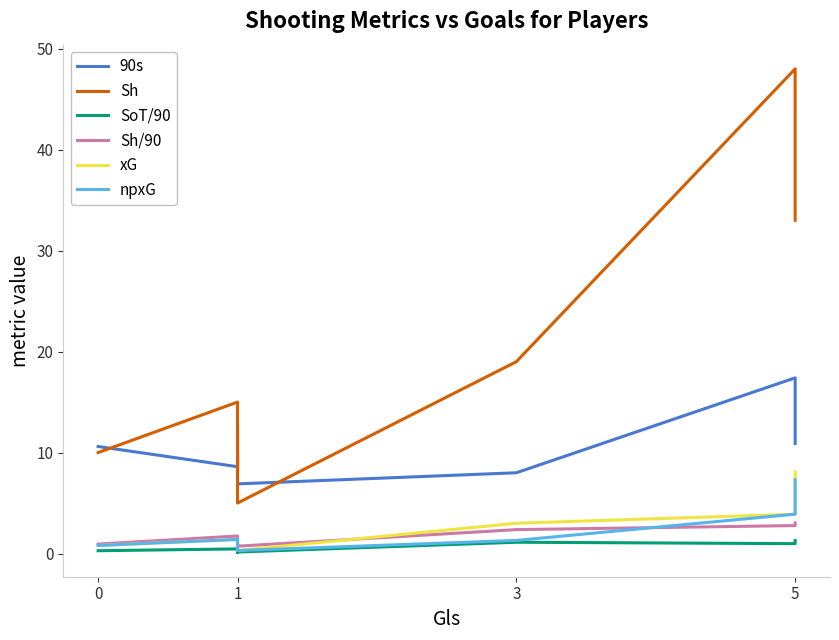

True or false: npxG and SoT/90 cross at least once.

False